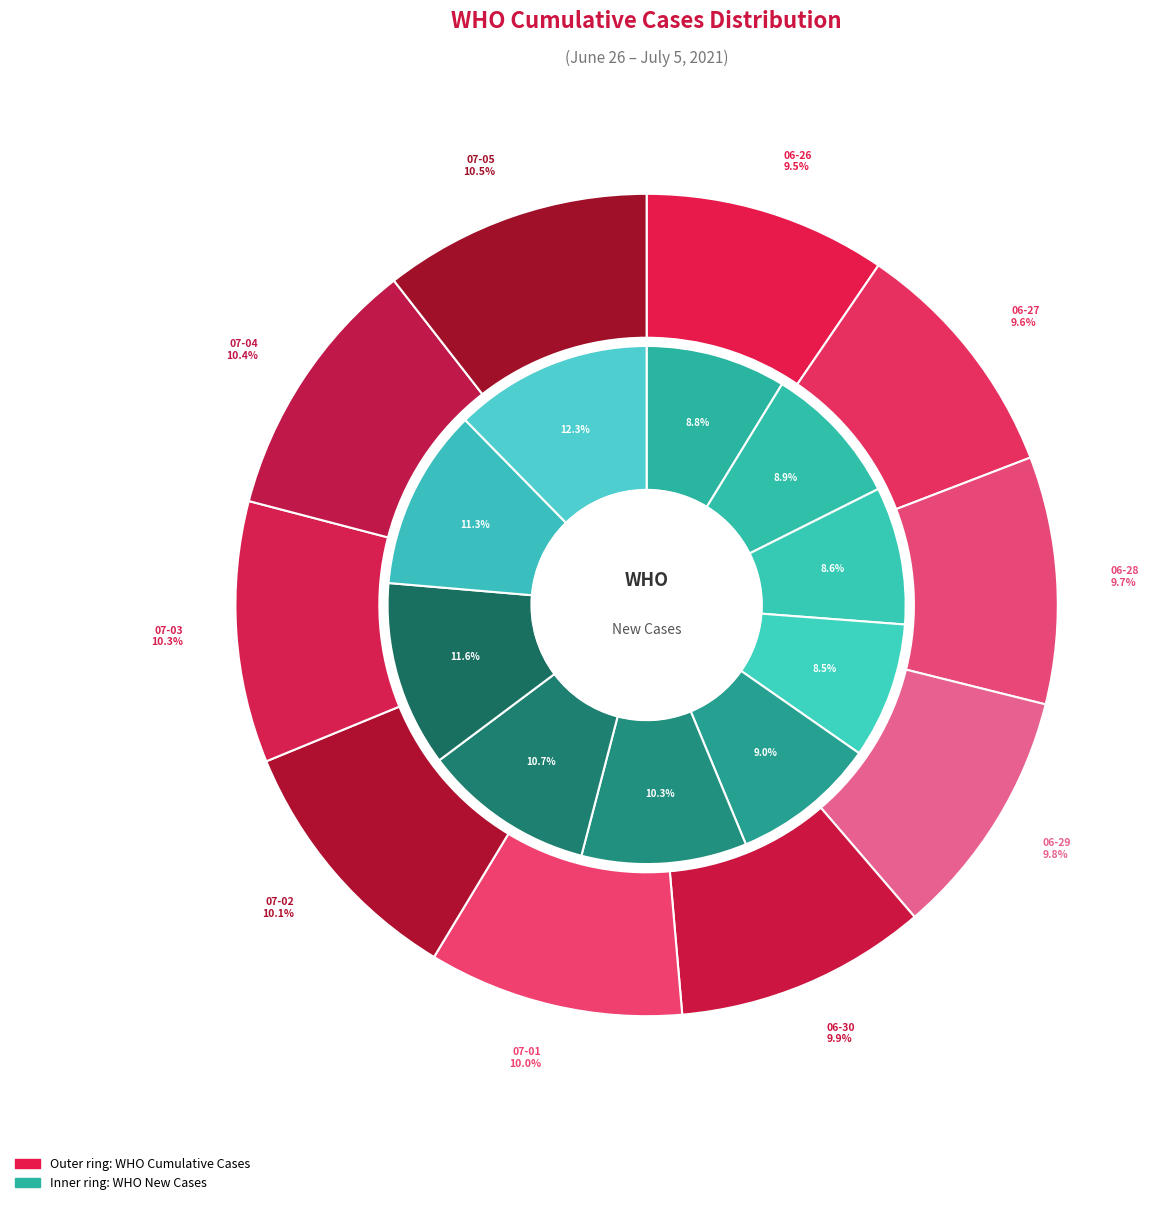

What percentage is NOT represented by 2021-06-27?

90.4%